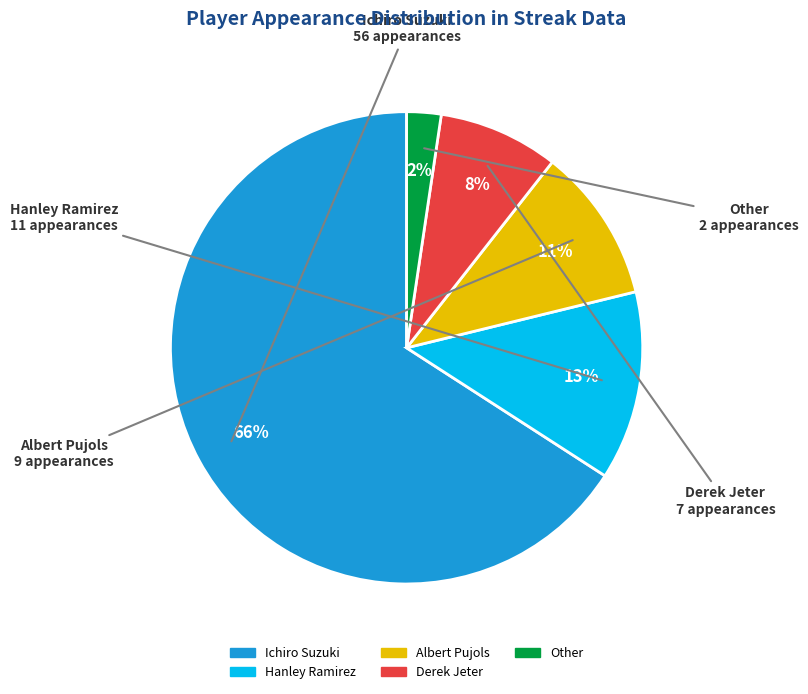

How many slices are in this pie chart?

5